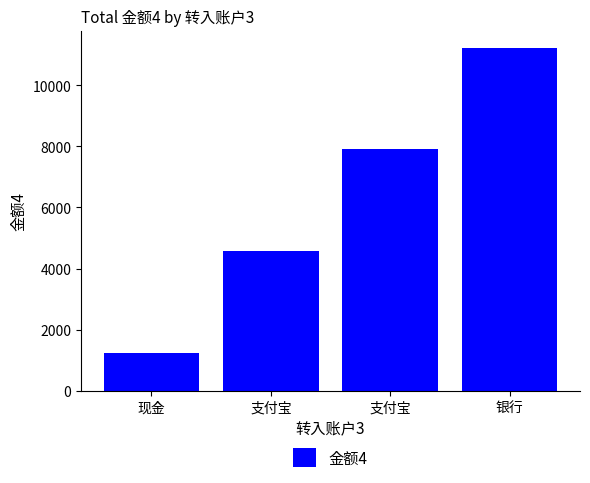

Are the bars horizontal?

No